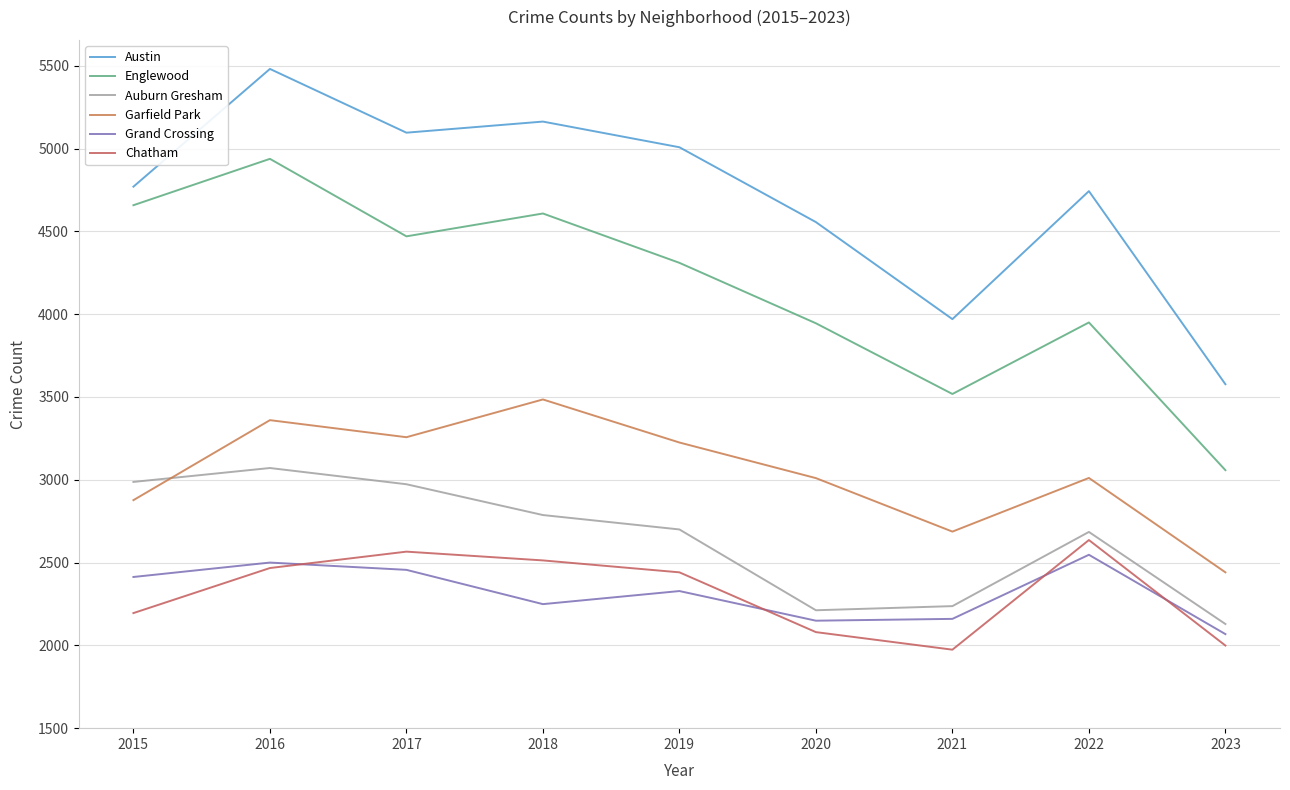

Reading right to left, what are all the values shown in this chart?

Austin: 3577	4743	3970	4556	5008	5163	5096	5481	4770
Englewood: 3058	3950	3518	3945	4310	4608	4470	4938	4658
Auburn Gresham: 2129	2685	2237	2212	2700	2787	2973	3071	2987
Garfield Park: 2441	3011	2687	3010	3225	3485	3257	3360	2877
Grand Crossing: 2068	2547	2160	2149	2328	2249	2456	2500	2413
Chatham: 1999	2636	1974	2080	2441	2513	2566	2467	2195